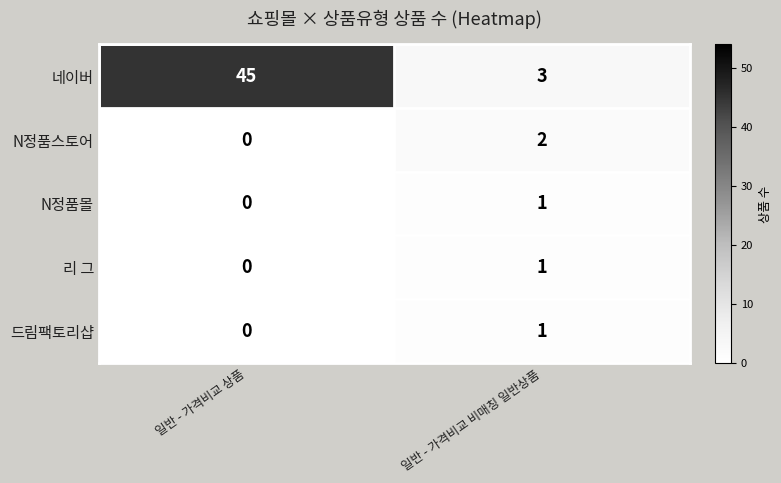

What is the difference between the 네이버 values at 일반 - 가격비교 상품 and 일반 - 가격비교 비매칭 일반상품?

42